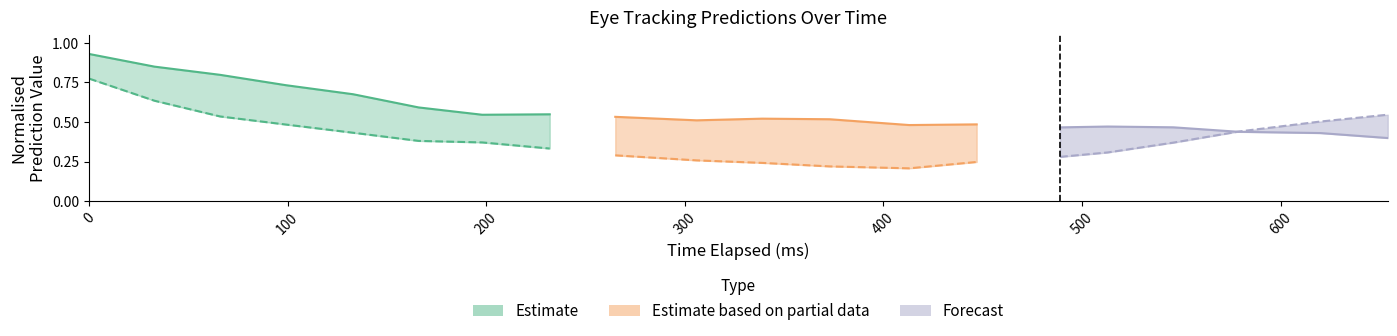

What is the difference between the x_pred_normalised values at 546 and 0?

0.5